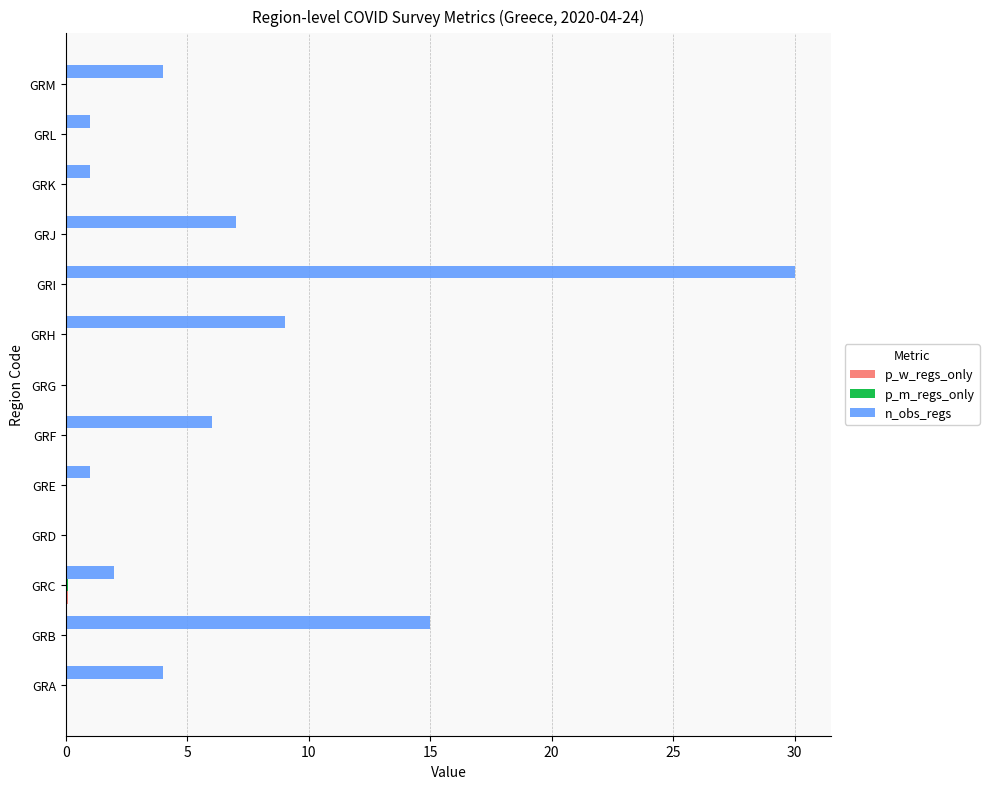

Which label corresponds to the largest value in the chart?

GRI